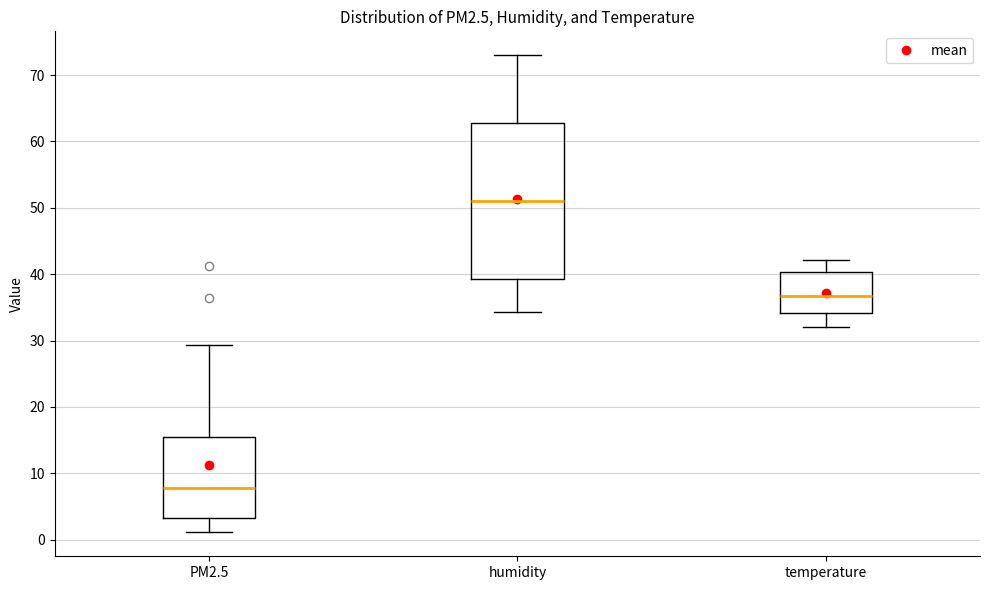

Where is the upper edge of the box for humidity on the y-axis? The values are not printed on the chart, so give them approximately, as read against the axis.

63